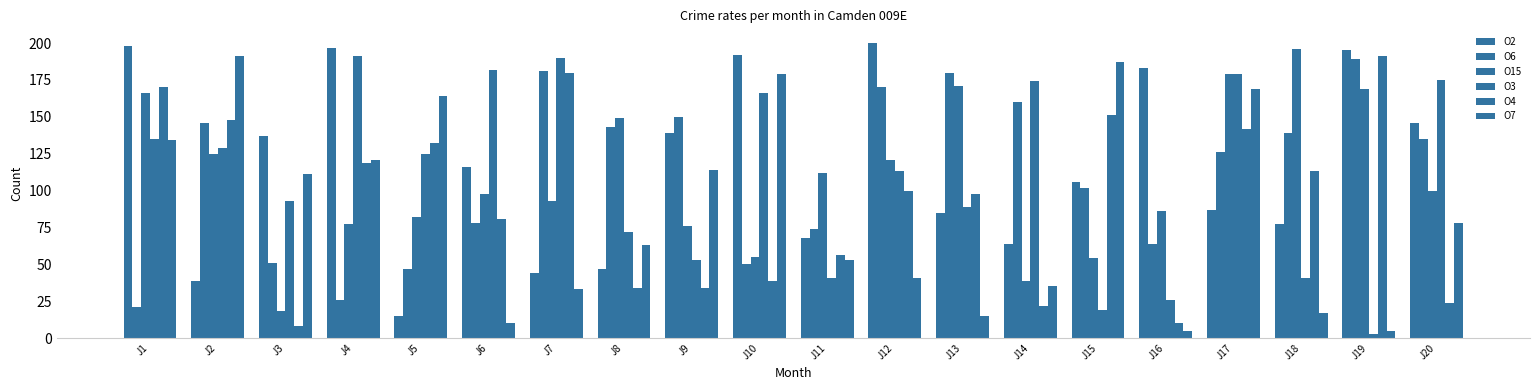

How many data points in O7 are less than 78?

10